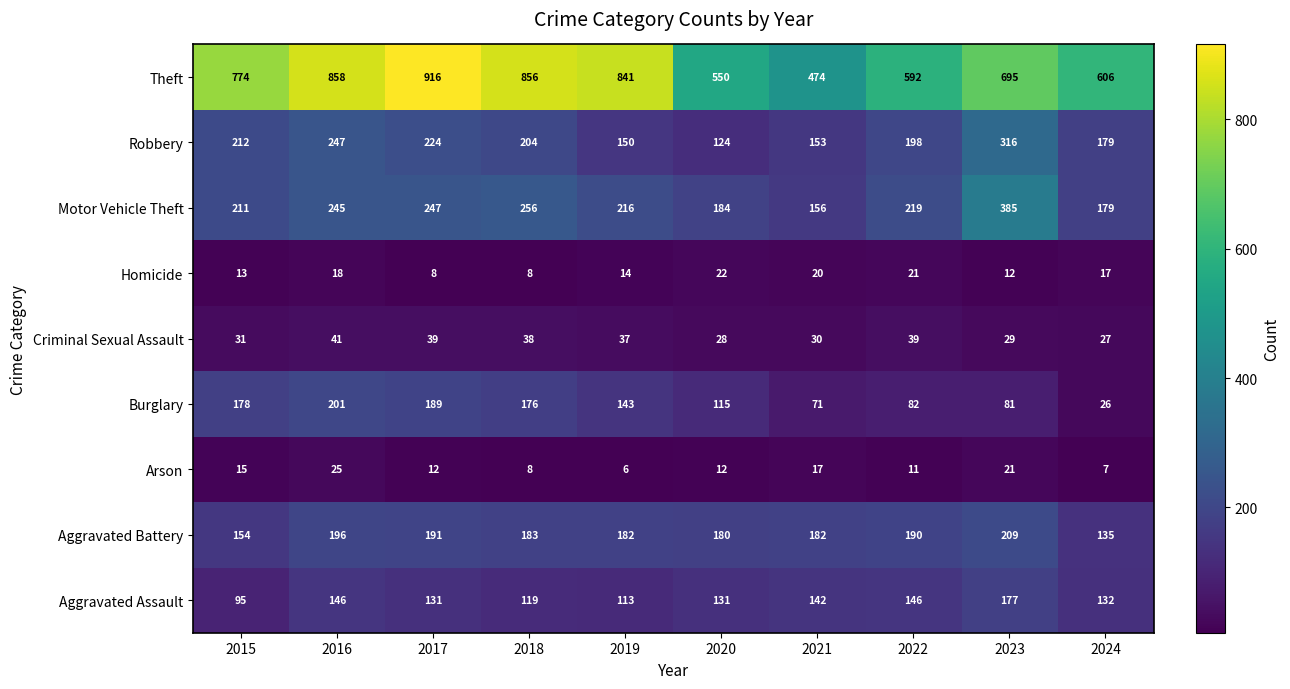

What is the difference between the maximum and minimum values in the Homicide series?

14